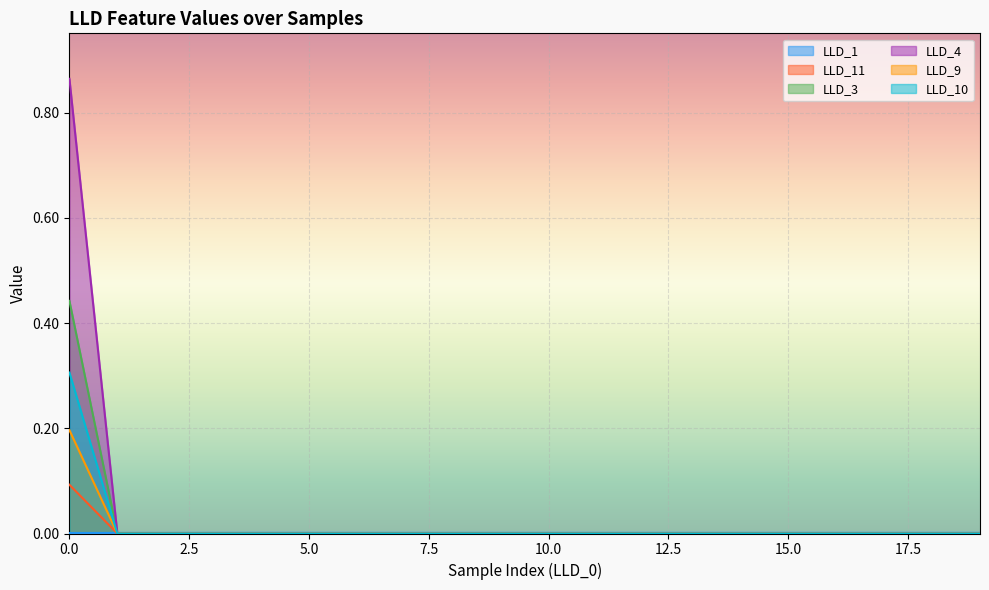

True or false: LLD_4 and LLD_10 cross at least once.

False